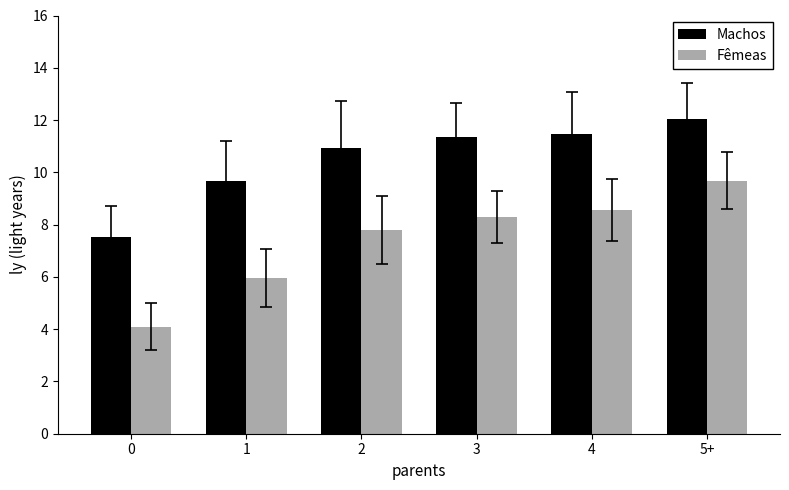

At which category is the sum across all series the highest?

5+